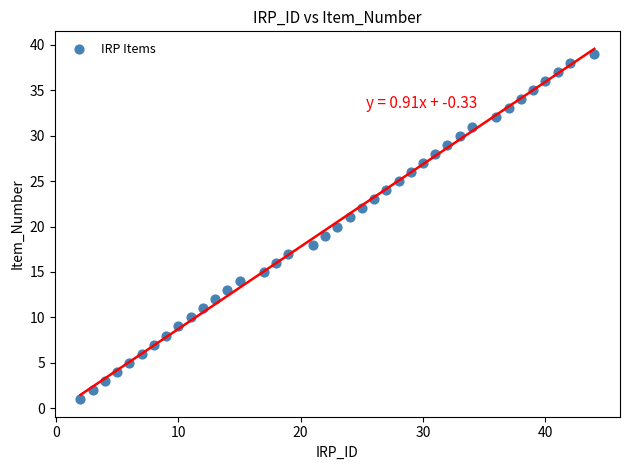

What is the range of X values (max minus min)?

42